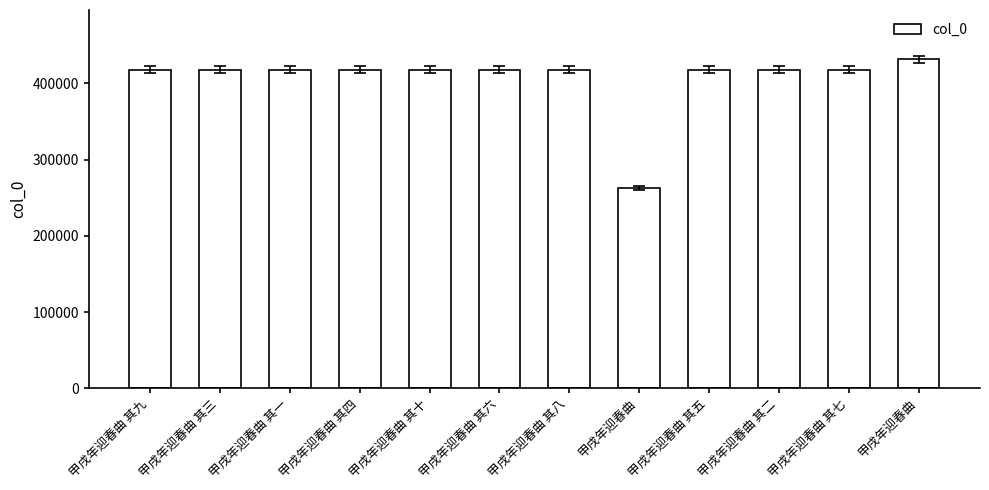

How many categories are shown in the chart?

12